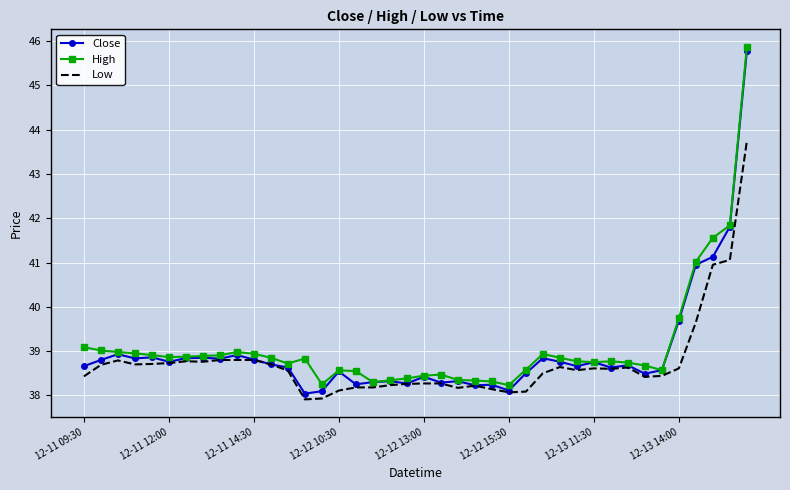

What is the minimum value shown in the chart?

37.9